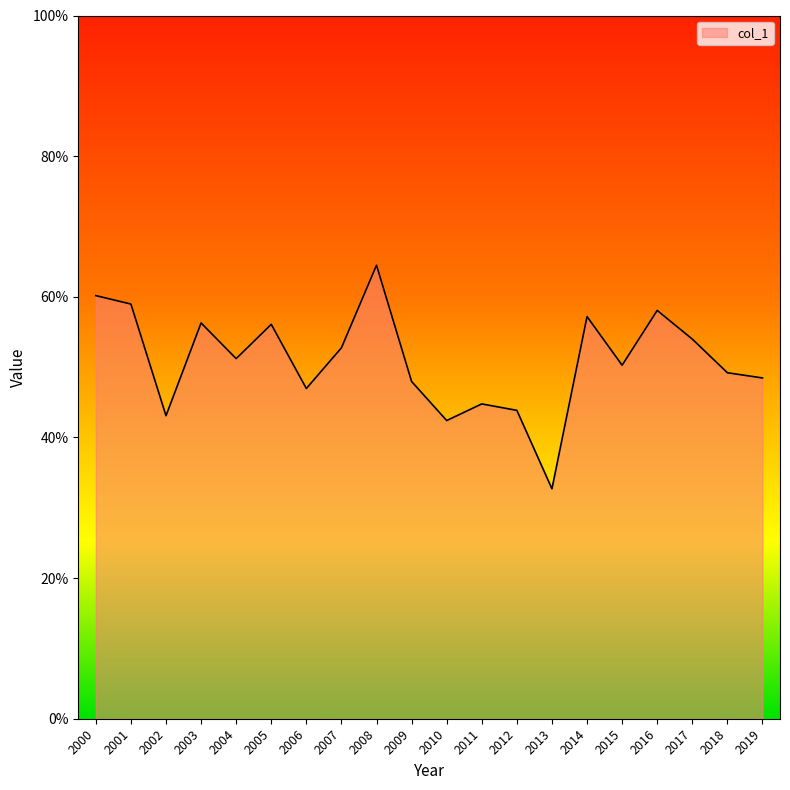

Does the chart have visible grid lines?

No